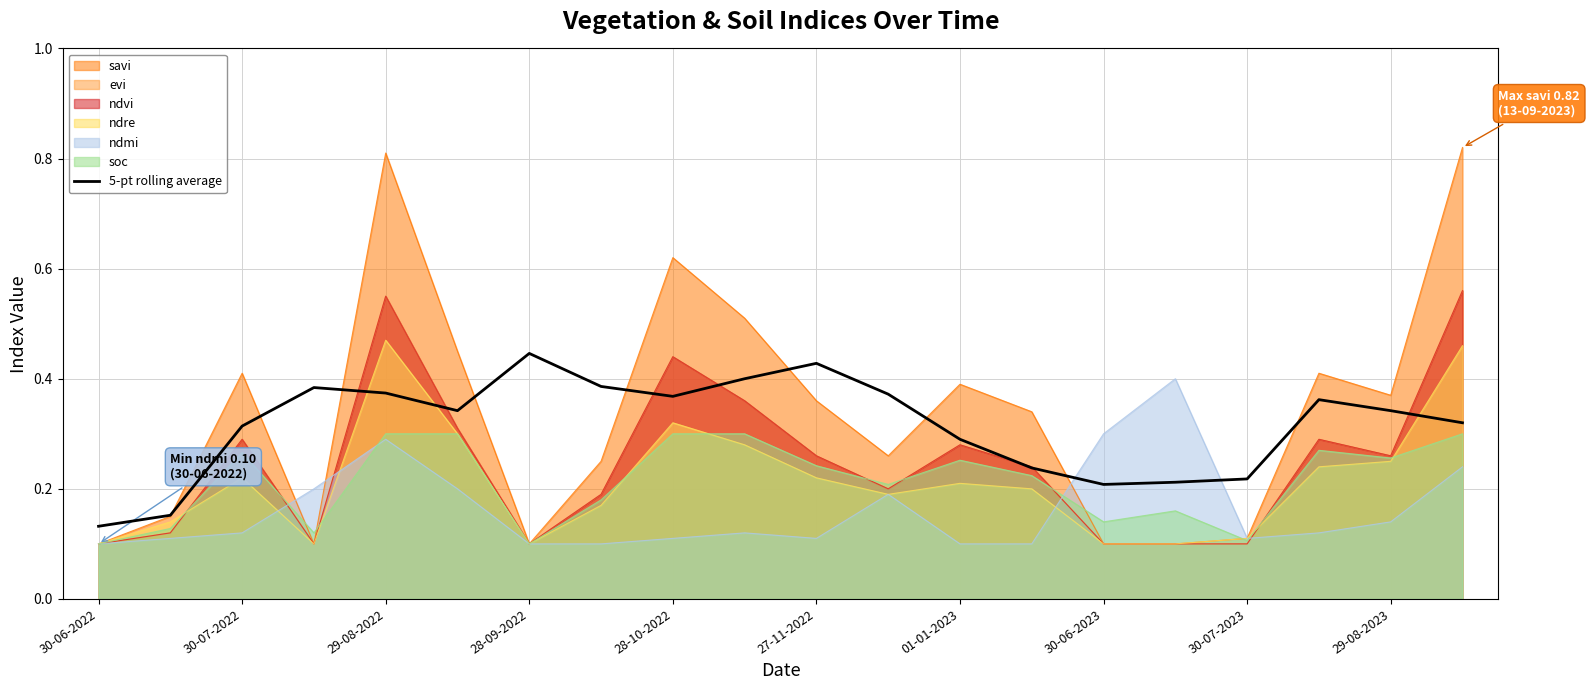

Read the value at 30-06-2023.

0.2